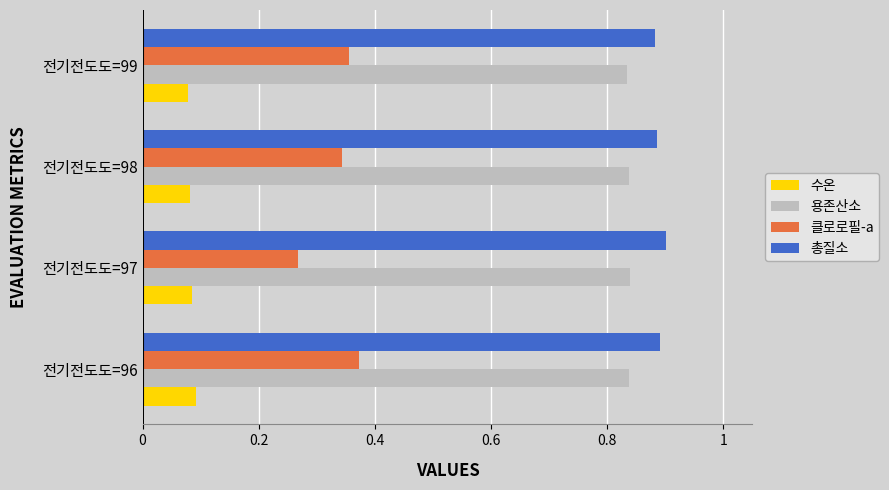

Rank the series by their maximum value, from highest to lowest.

총질소, 용존산소, 클로로필-a, 수온